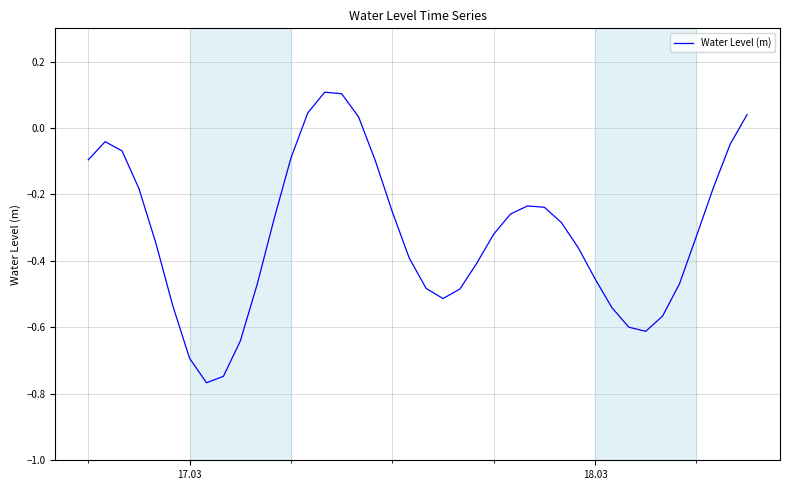

What is the difference between the maximum and minimum values?

0.9